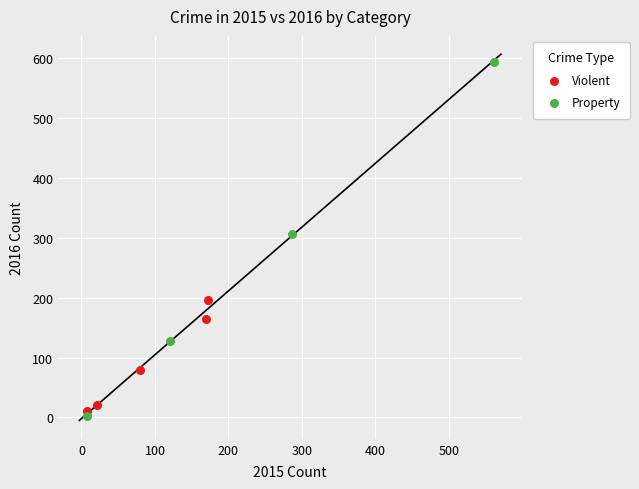

Which series has the largest Y range (max minus min)?

Property